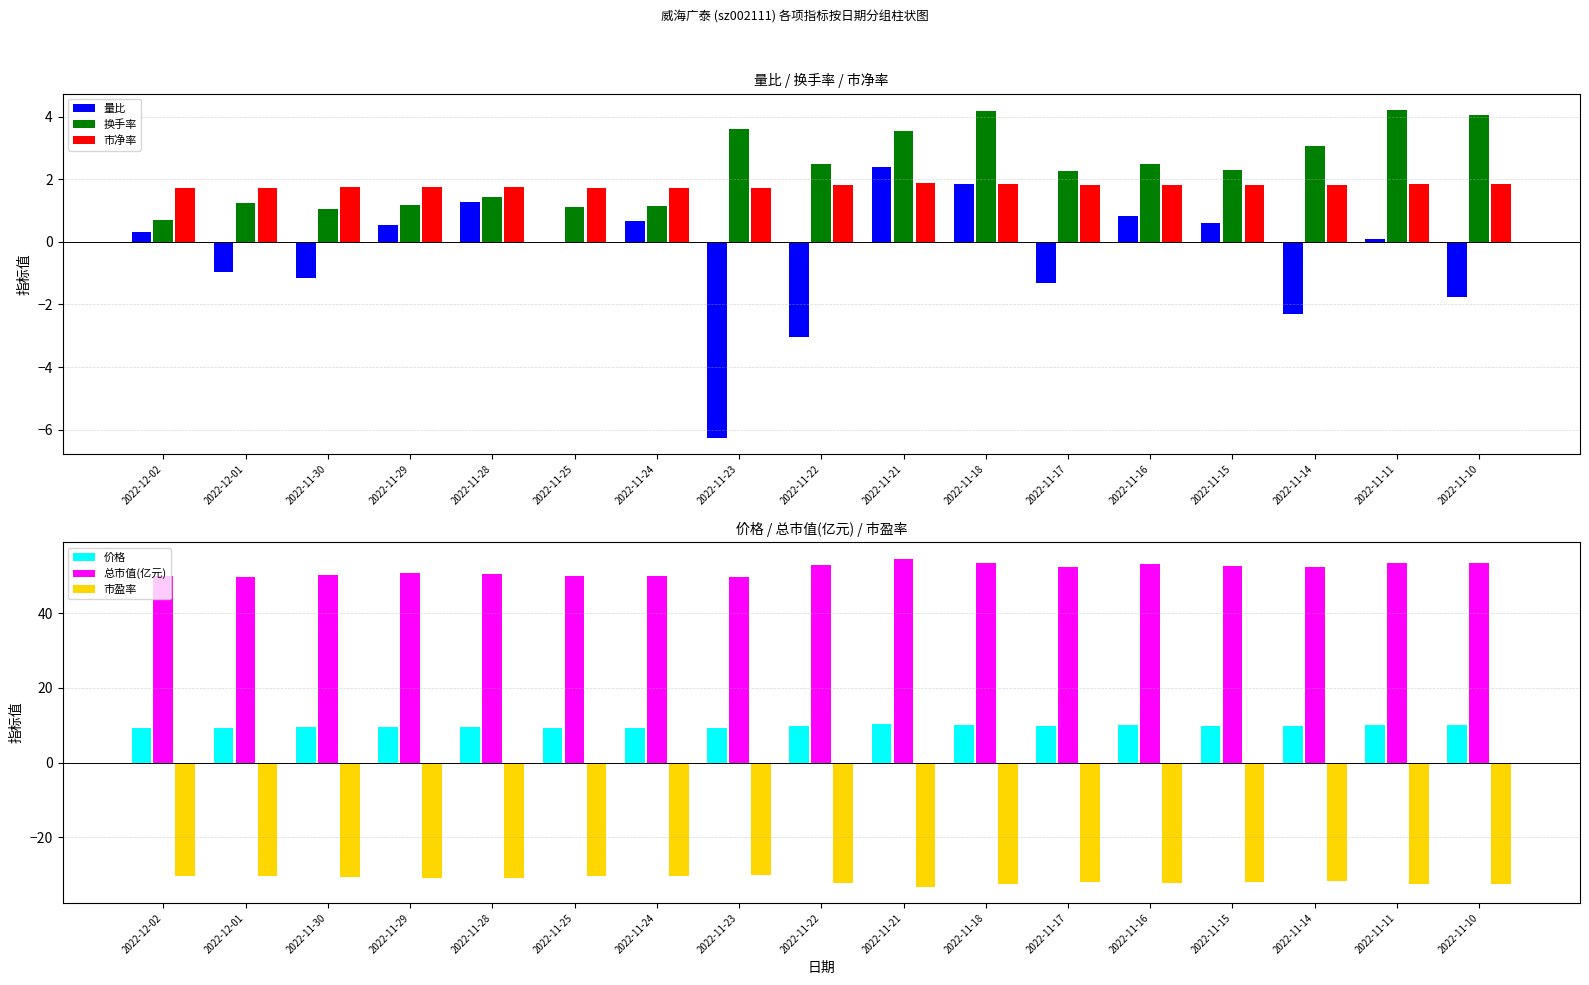

What are all the series names shown in the legend?

量比, 换手率, 市净率, 价格, 总市值(亿元), 市盈率